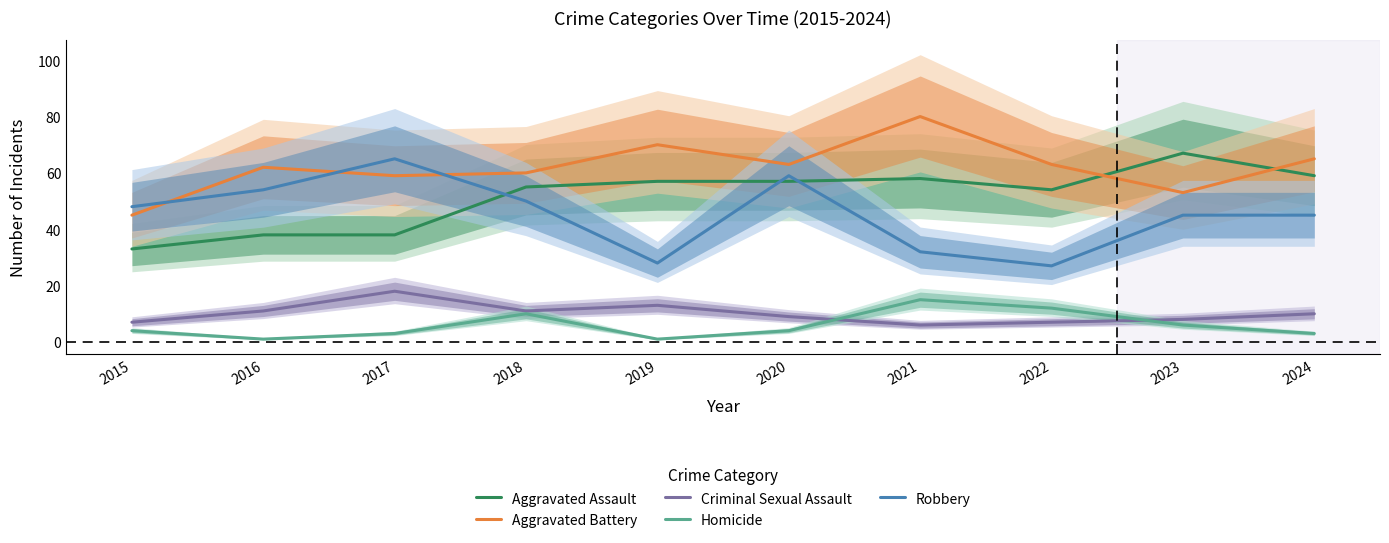

How many values in the Aggravated Assault series exceed 57?

3